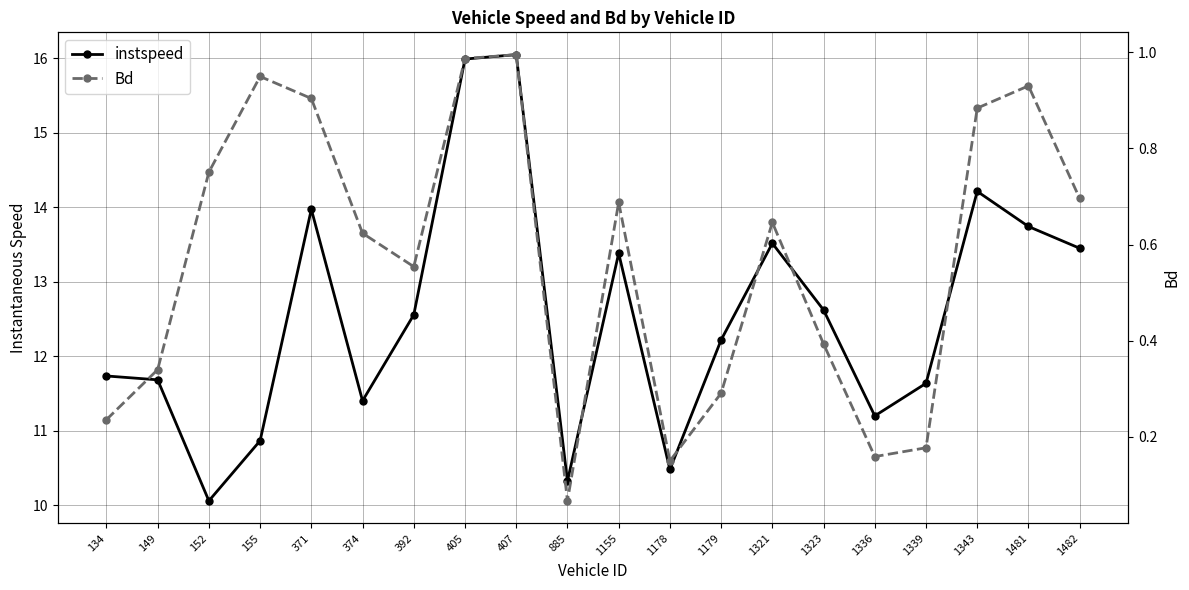

How many interior local peaks does the instspeed series have?

5